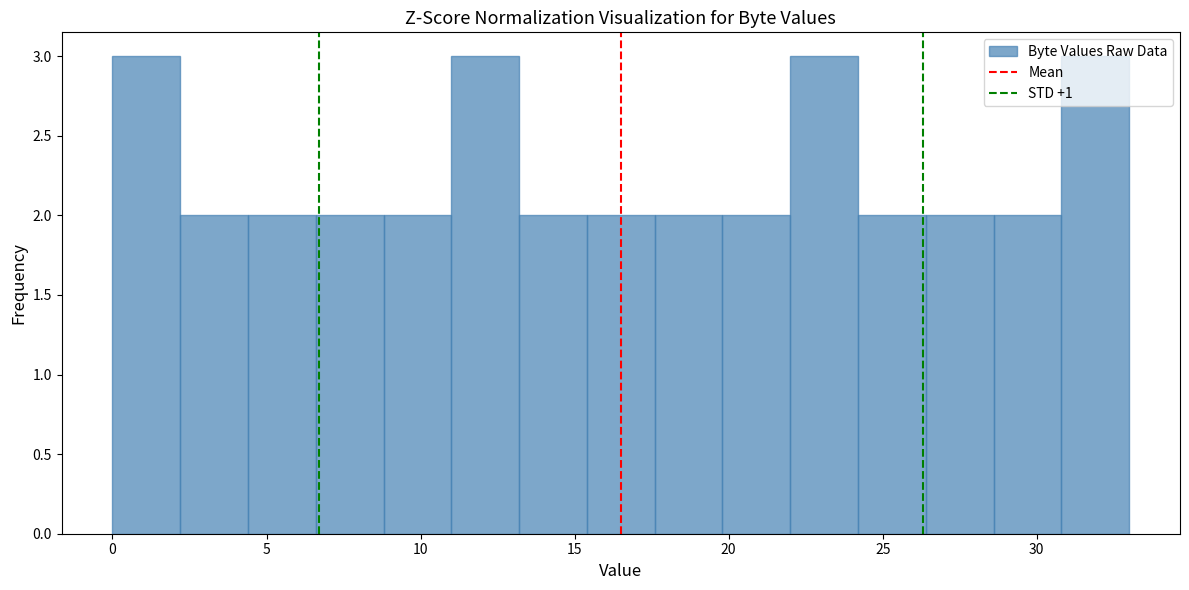

Reading left to right, transcribe this chart: for each bar, give the range it covers on the x-axis and its height. Neither the bar edges nor the heights are printed on the chart, so give them approximately, as read against the axes.

0.0 to 2.2: 3
2.2 to 4.4: 2
4.4 to 6.6: 2
6.6 to 8.8: 2
8.8 to 11.0: 2
11.0 to 13.2: 3
13.2 to 15.4: 2
15.4 to 17.6: 2
17.6 to 19.8: 2
19.8 to 22.0: 2
22.0 to 24.2: 3
24.2 to 26.4: 2
26.4 to 28.6: 2
28.6 to 30.8: 2
30.8 to 33.0: 3